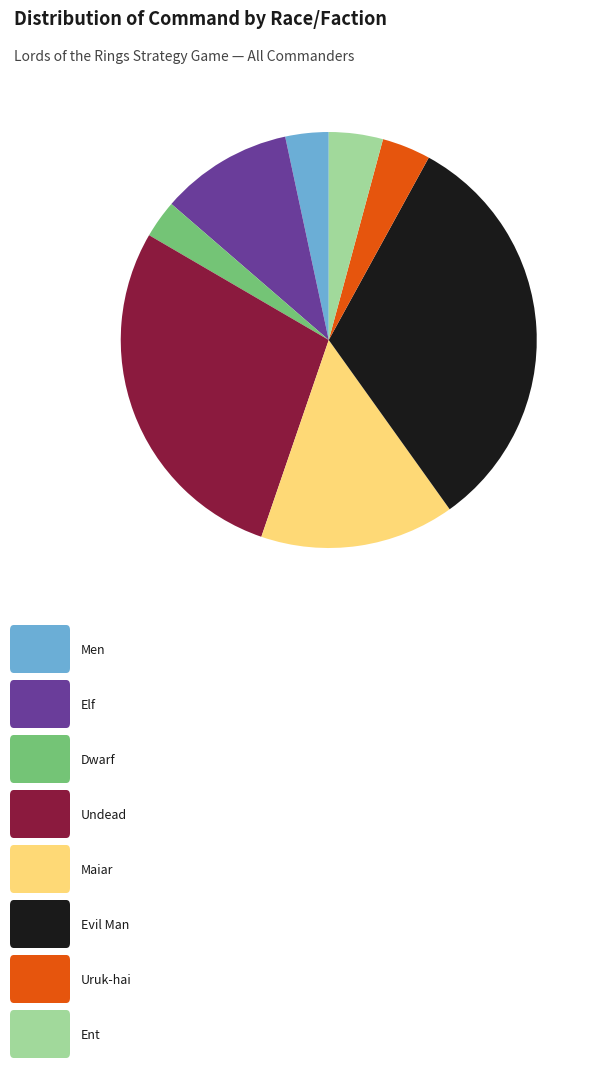

Does any single category account for the majority?

No